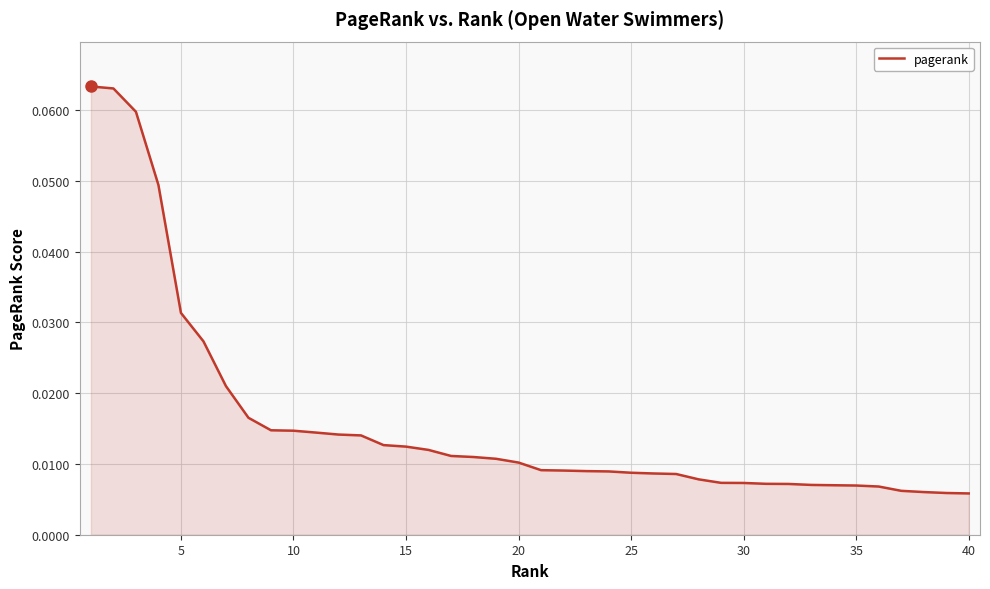

Reading right to left, list all the values displayed in this chart.

0.0	0.0	0.0	0.0	0.0	0.0	0.0	0.0	0.0	0.0	0.0	0.0	0.0	0.0	0.0	0.0	0.0	0.0	0.0	0.0	0.0	0.0	0.0	0.0	0.0	0.0	0.0	0.0	0.0	0.0	0.0	0.0	0.0	0.0	0.0	0.0	0.0	0.1	0.1	0.1